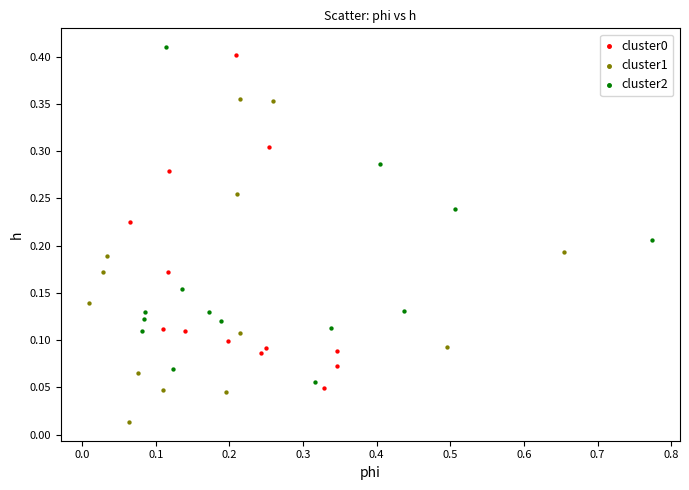

Which series reaches the minimum Y coordinate?

cluster1